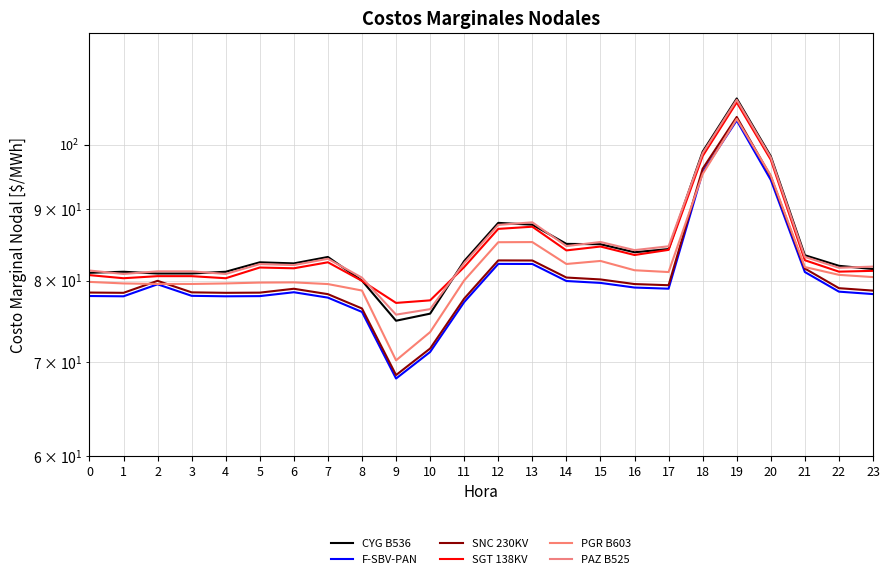

Reading left to right, what are all the values shown in this chart?

CYG B536: 0=81.0	1=81.2	2=80.9	3=80.9	4=81.2	5=82.4	6=82.3	7=83.2	8=80.0	9=74.9	10=75.8	11=82.6	12=87.9	13=87.7	14=85.0	15=84.9	16=83.8	17=84.3	18=98.8	19=107.8	20=98.1	21=83.4	22=82.0	23=81.5
F-SBV-PAN: 0=78.0	1=78.0	2=79.5	3=78.0	4=78.0	5=78.0	6=78.5	7=77.8	8=76.0	9=68.1	10=71.2	11=77.2	12=82.2	13=82.2	14=80.0	15=79.7	16=79.1	17=79.0	18=95.6	19=104.0	20=94.4	21=81.1	22=78.6	23=78.3
SNC 230KV: 0=78.5	1=78.4	2=80.0	3=78.5	4=78.4	5=78.4	6=78.9	7=78.2	8=76.4	9=68.5	10=71.6	11=77.7	12=82.7	13=82.7	14=80.4	15=80.2	16=79.6	17=79.4	18=96.1	19=104.6	20=94.9	21=81.6	22=79.0	23=78.7
SGT 138KV: 0=80.7	1=80.3	2=80.6	3=80.6	4=80.3	5=81.7	6=81.6	7=82.4	8=80.0	9=77.1	10=77.5	11=81.8	12=87.1	13=87.4	14=84.1	15=84.6	16=83.4	17=84.1	18=98.1	19=107.2	20=97.5	21=82.7	22=81.2	23=81.3
PGR B603: 0=79.8	1=79.6	2=79.6	3=79.6	4=79.6	5=79.7	6=79.8	7=79.6	8=78.7	9=70.2	10=73.5	11=80.0	12=85.2	13=85.2	14=82.2	15=82.6	16=81.4	17=81.1	18=95.3	19=104.3	20=95.0	21=81.8	22=80.8	23=80.5
PAZ B525: 0=81.3	1=80.9	2=81.2	3=81.2	4=80.9	5=82.2	6=82.1	7=82.9	8=80.4	9=75.7	10=76.4	11=82.3	12=87.7	13=88.0	14=84.7	15=85.2	16=84.1	17=84.6	18=98.6	19=107.6	20=97.9	21=83.2	22=81.7	23=81.9